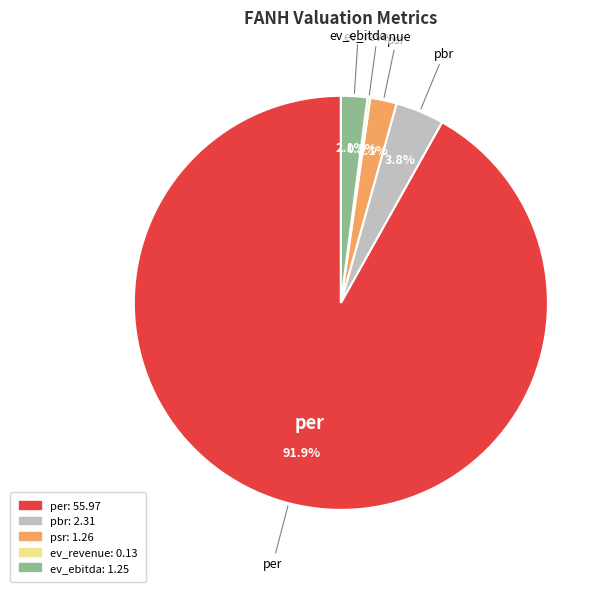

What percentage is the psr slice, to the nearest percent?

2%